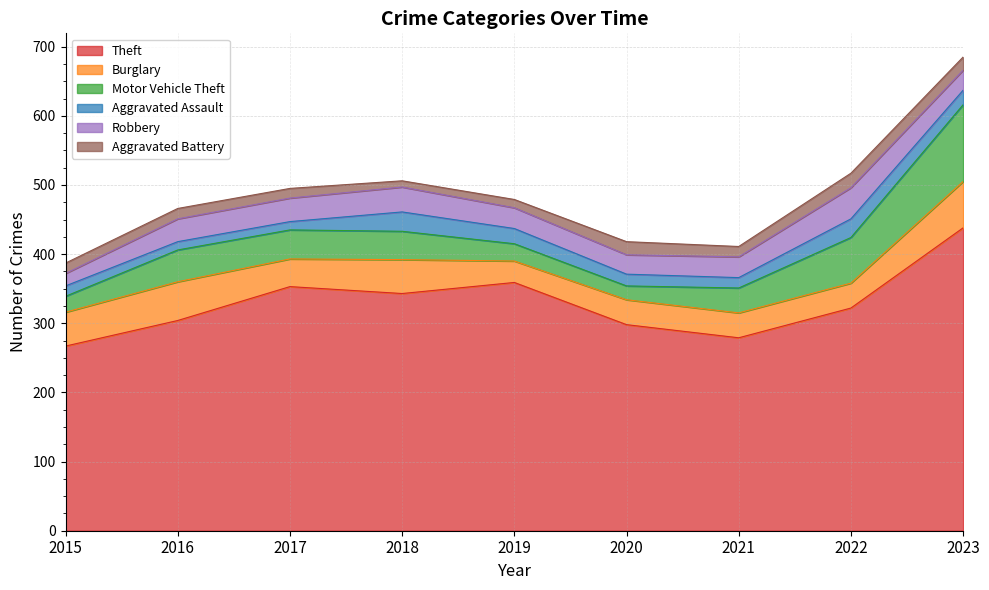

Where is Burglary nearest to the value 49?

2015